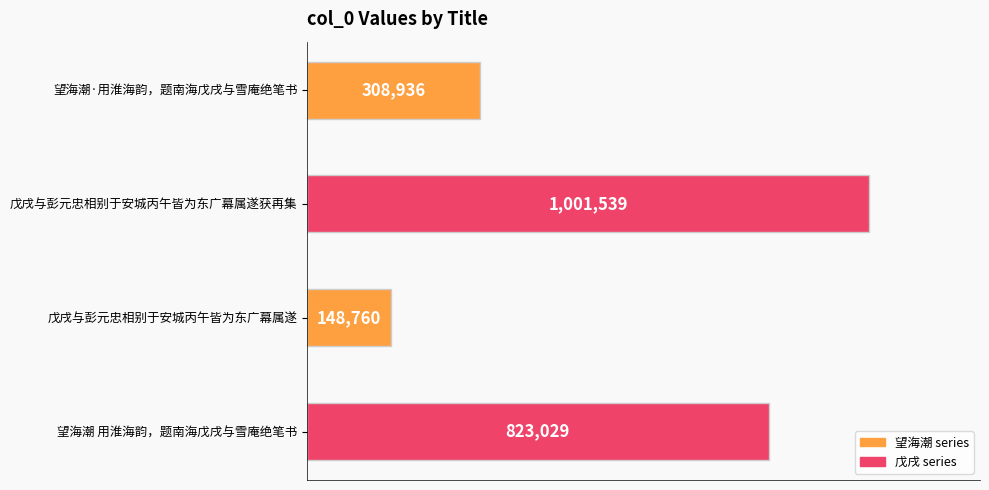

What is the smallest value displayed?

148760